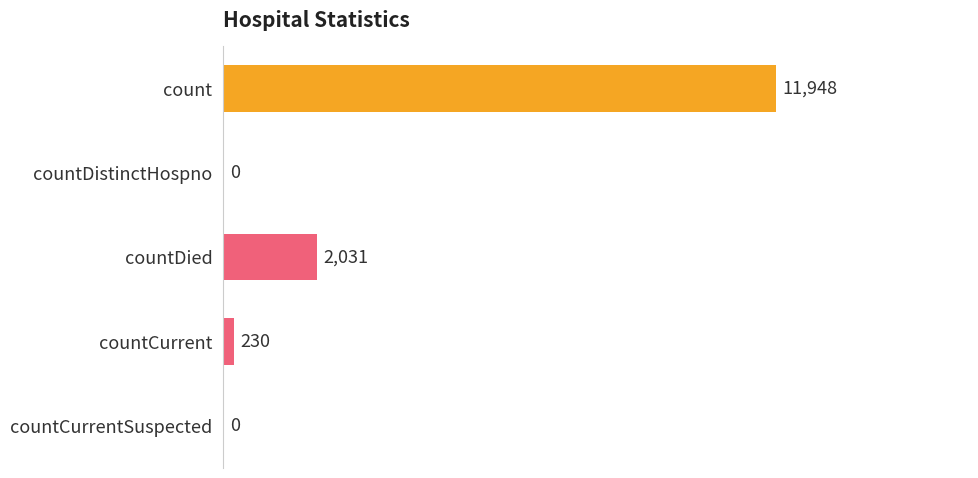

What is the greatest value displayed?

11948